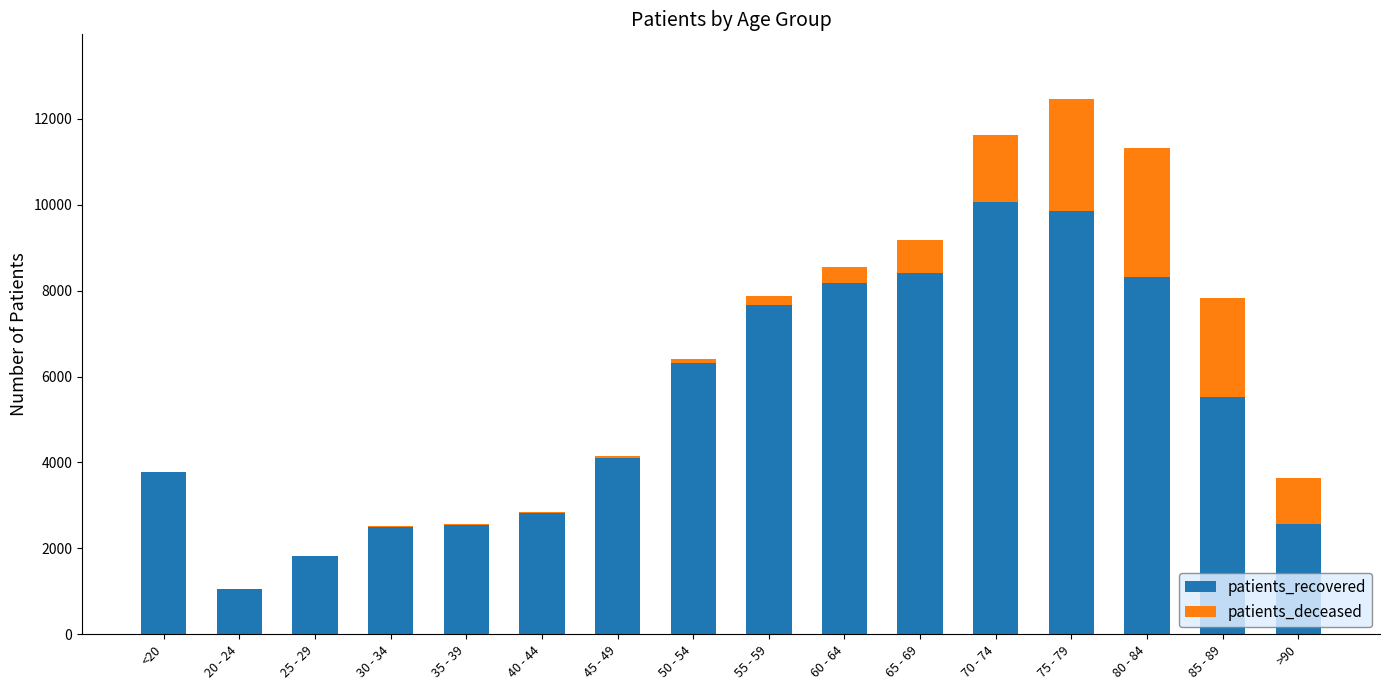

What is the sum of all patients_recovered values?

85535